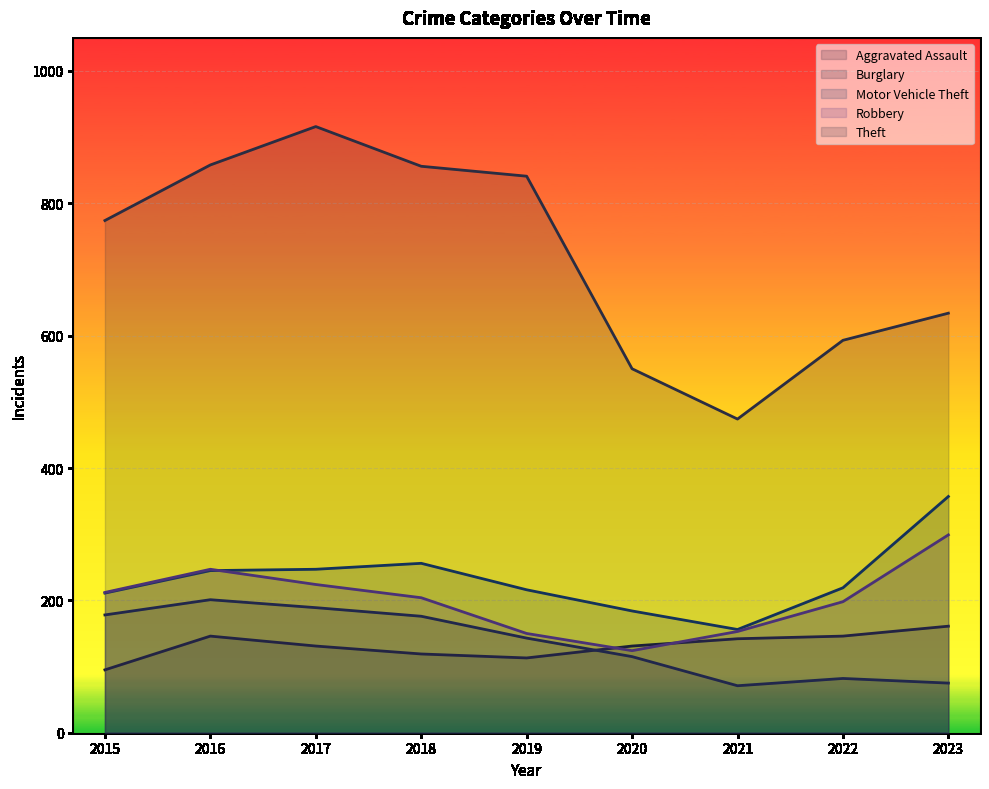

How many times do Motor Vehicle Theft and Robbery cross each other?

1